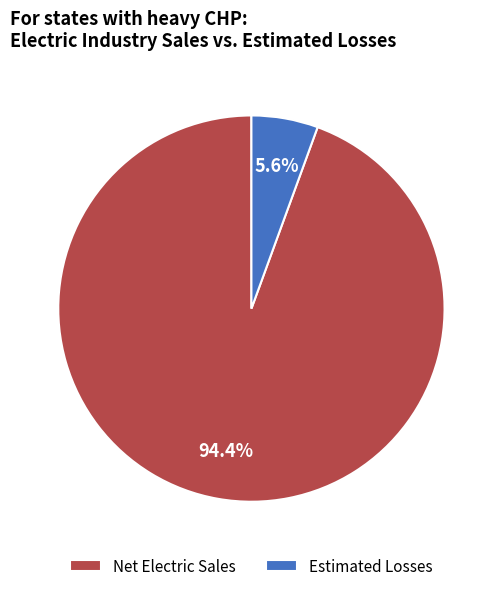

Which slice is the smallest?

Estimated Losses